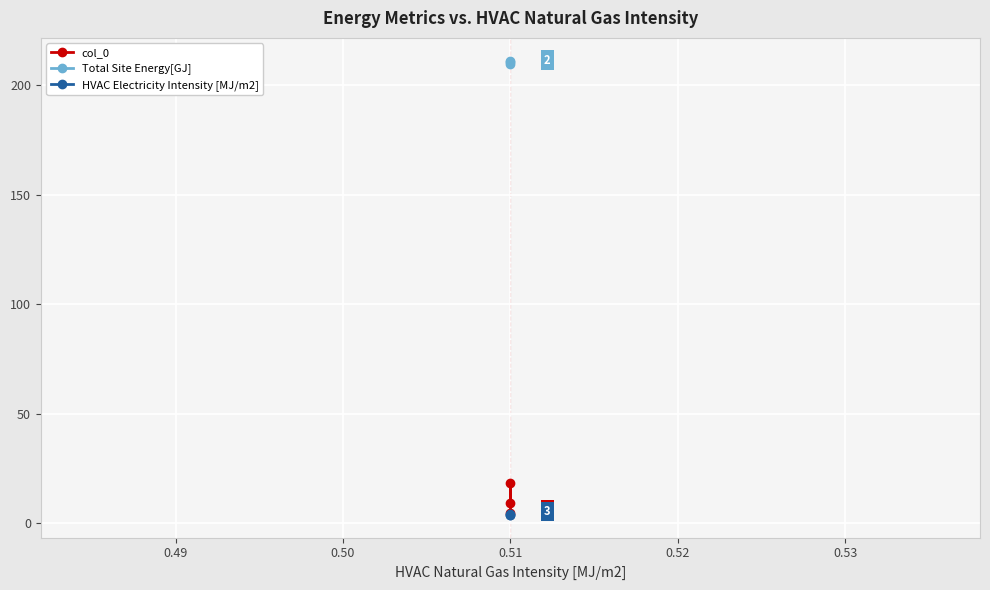

How many series are shown in this chart?

3